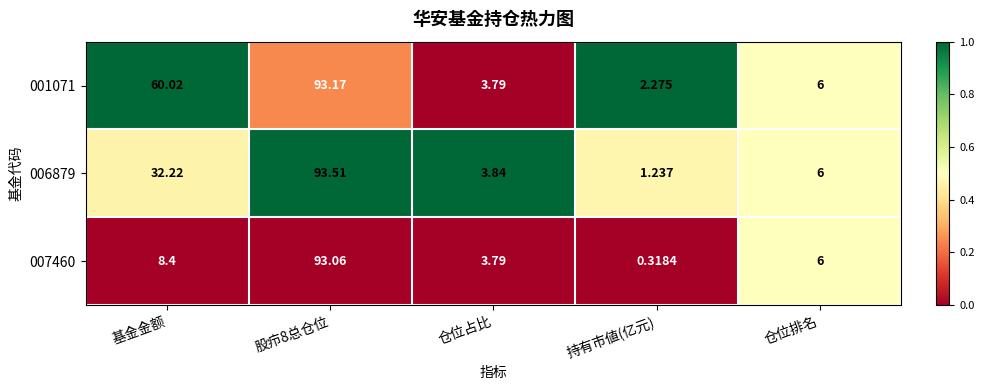

Between 基金金额 and 仓位占比, which series saw the biggest shift?

001071